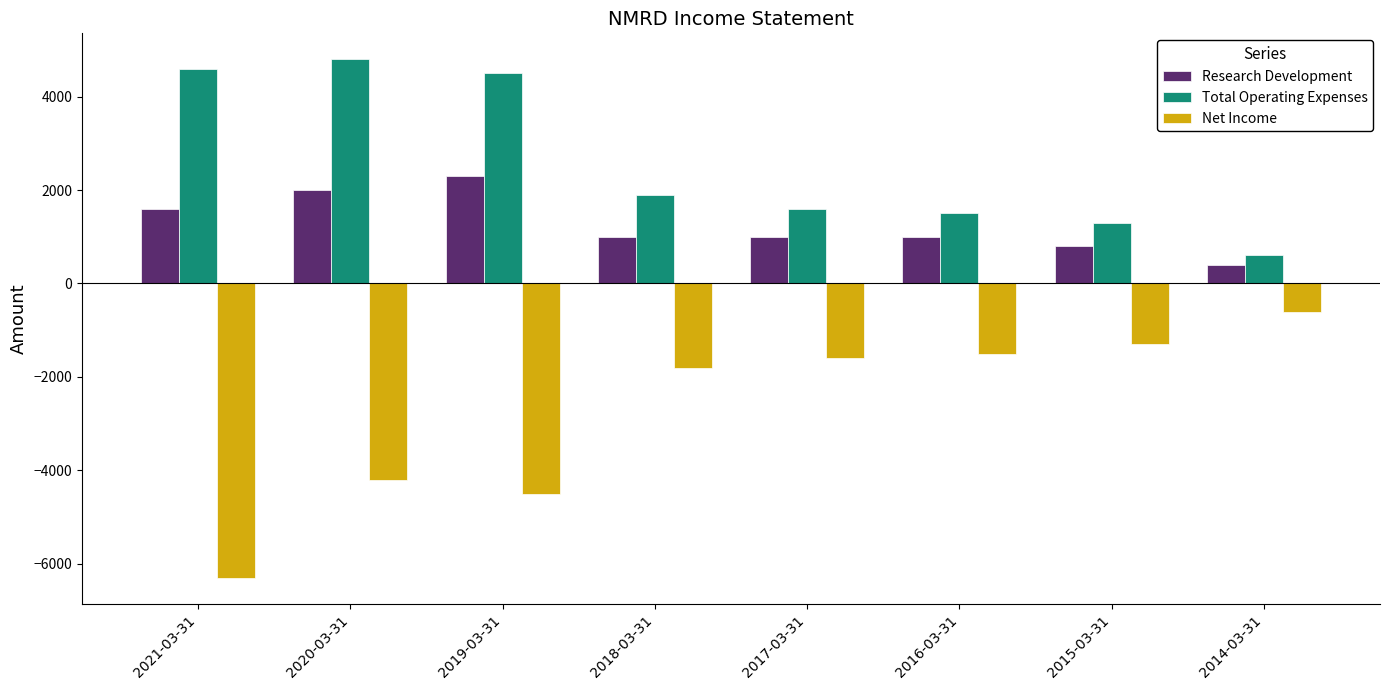

Where does the Total Operating Expenses series first go above 1900?

2021-03-31